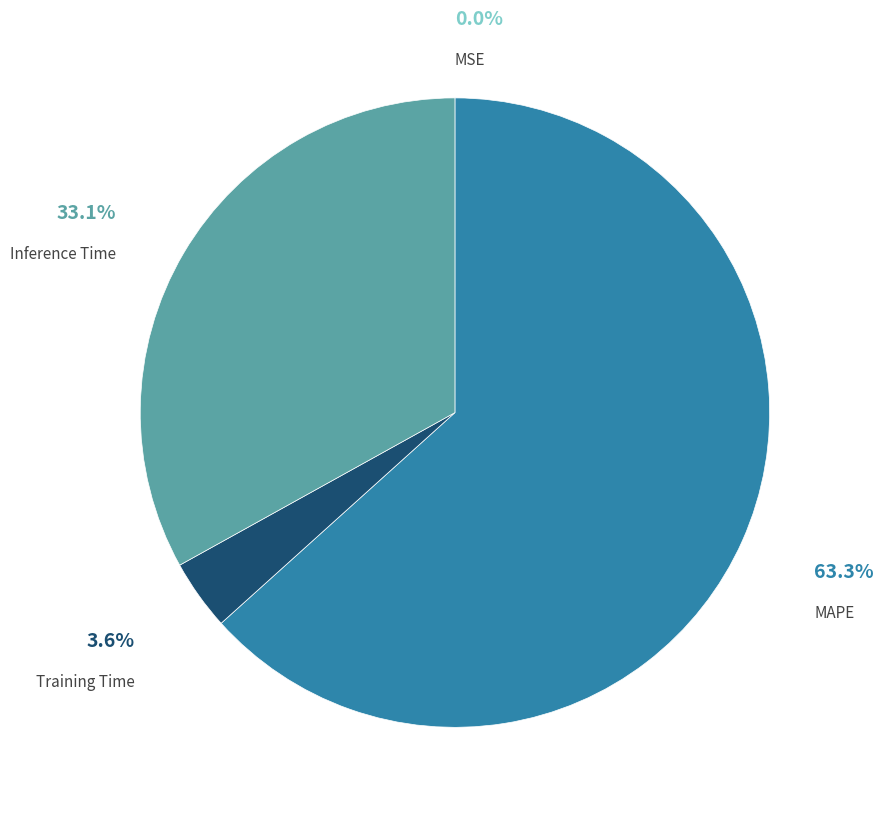

Does Training Time account for over 50% of the chart?

No